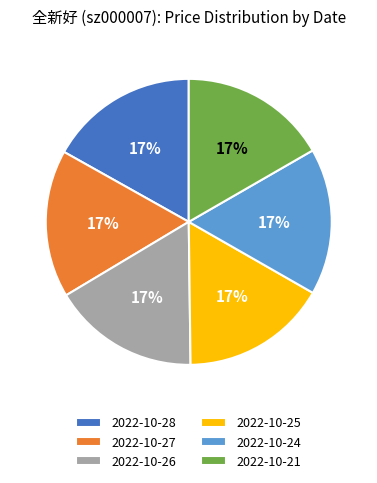

Do 2022-10-24 and 2022-10-21 together represent more than half of the pie?

No